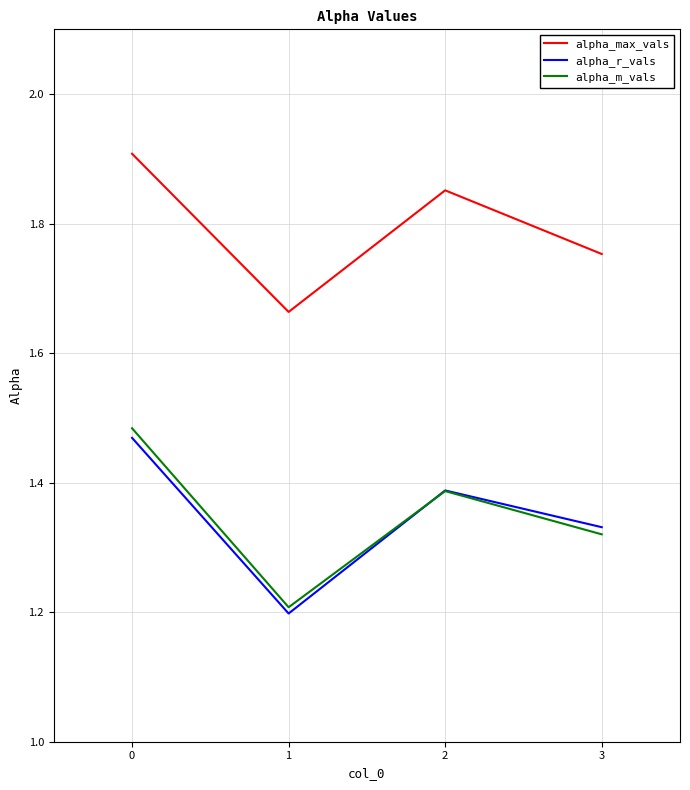

True or false: alpha_m_vals and alpha_max_vals intersect in this chart.

False